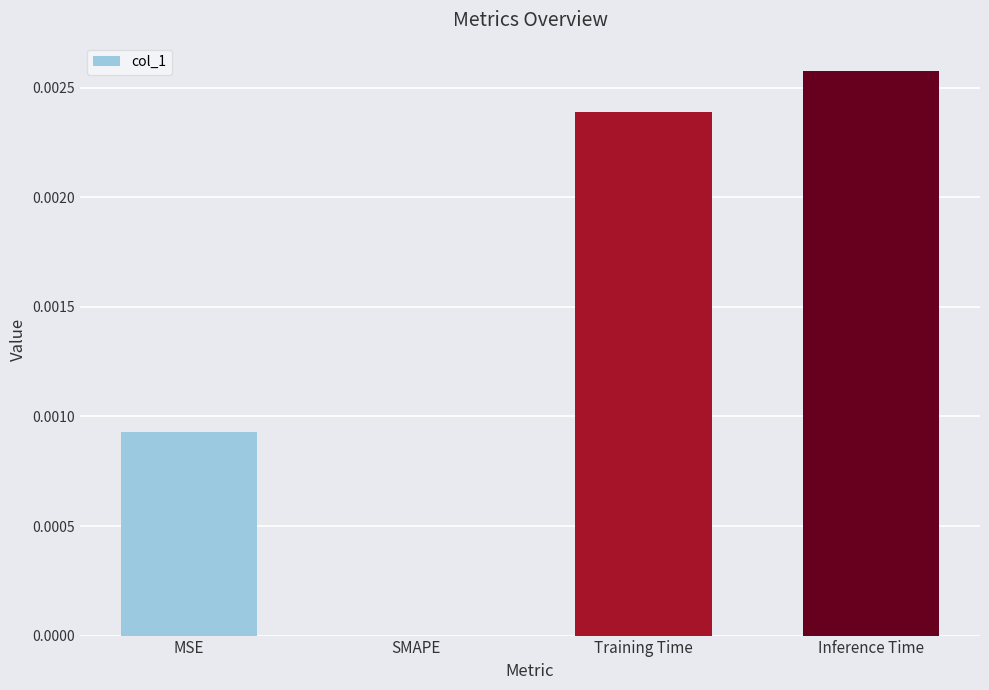

Which has a higher value, SMAPE or MSE?

MSE